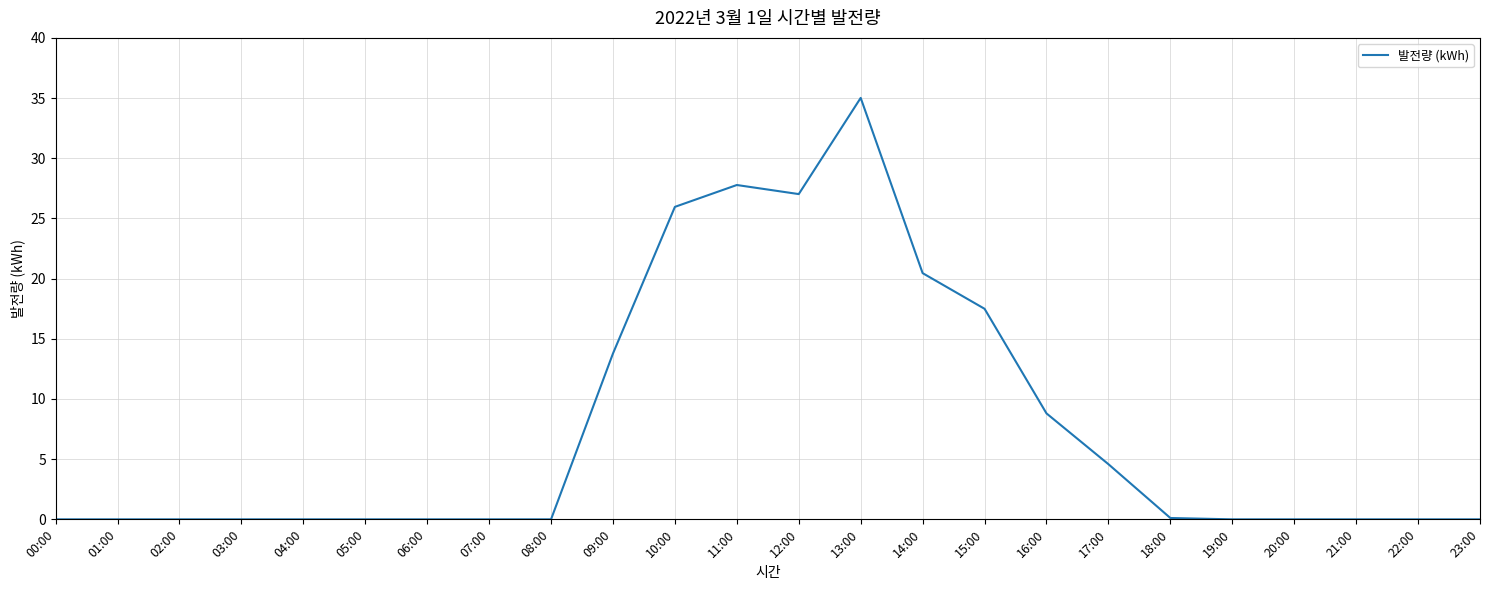

What position from the right is 22:00?

2